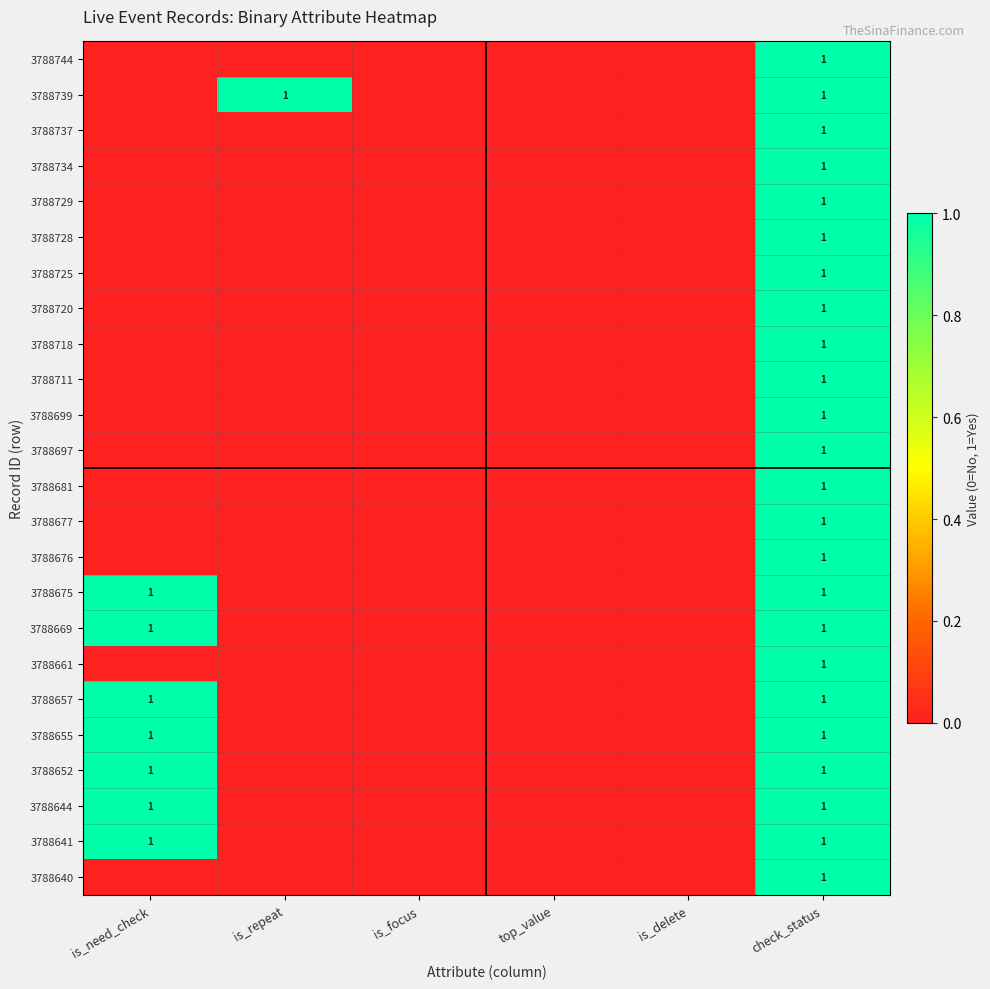

What is the total value across all series at check_status?

24